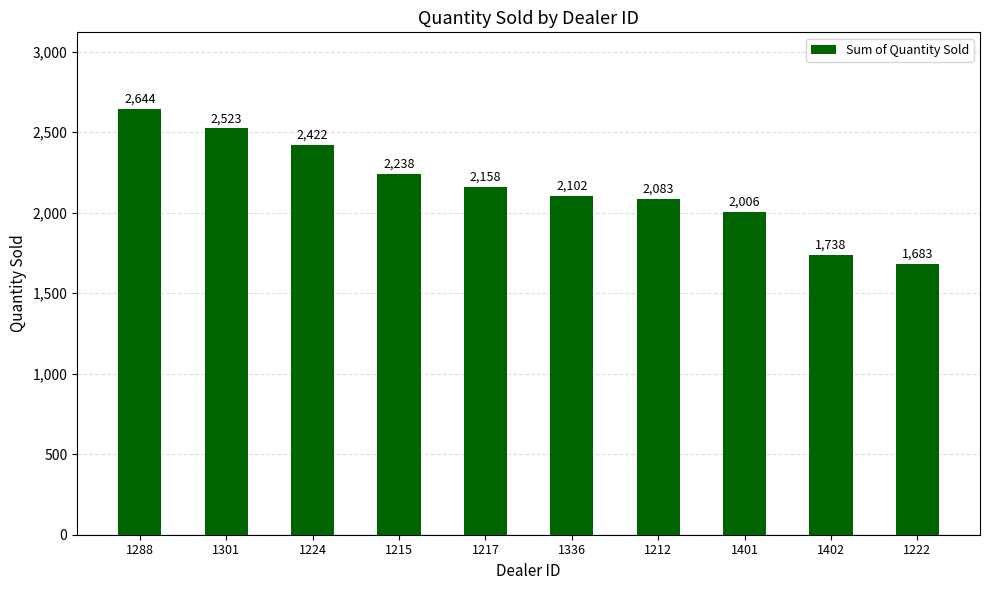

Approximately how many times larger is the value at 1215 compared to 1336?

1.1